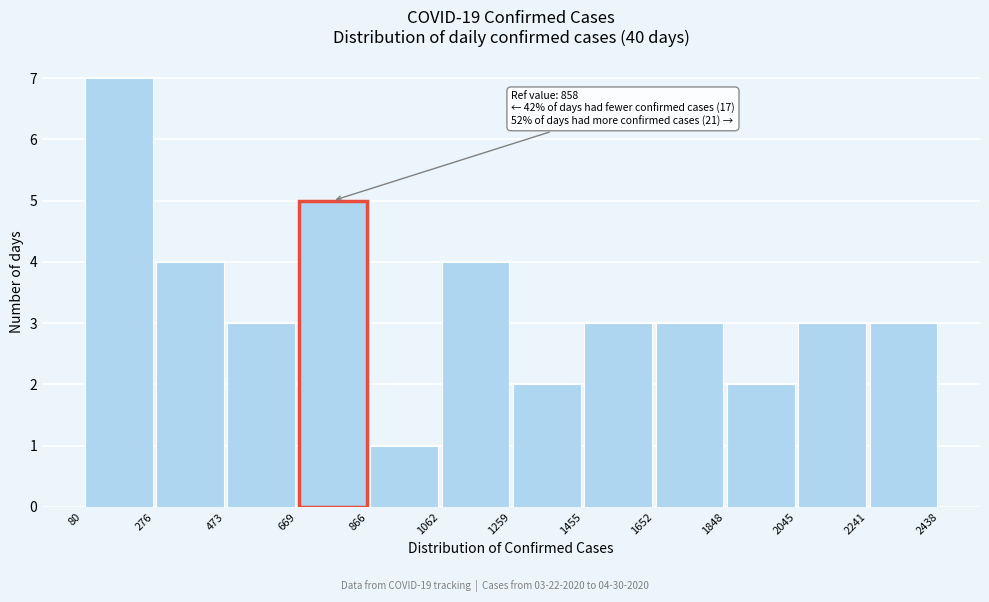

Over which range of the x-axis is the bar tallest?

80 to 276